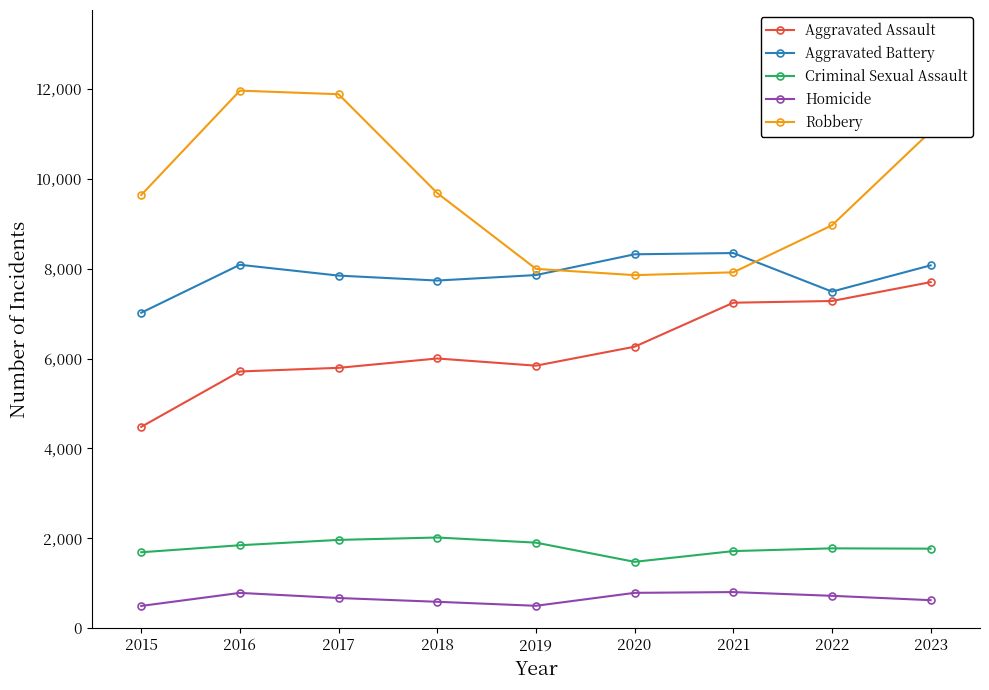

Where do Aggravated Battery and Robbery first cross each other?

2019 and 2020